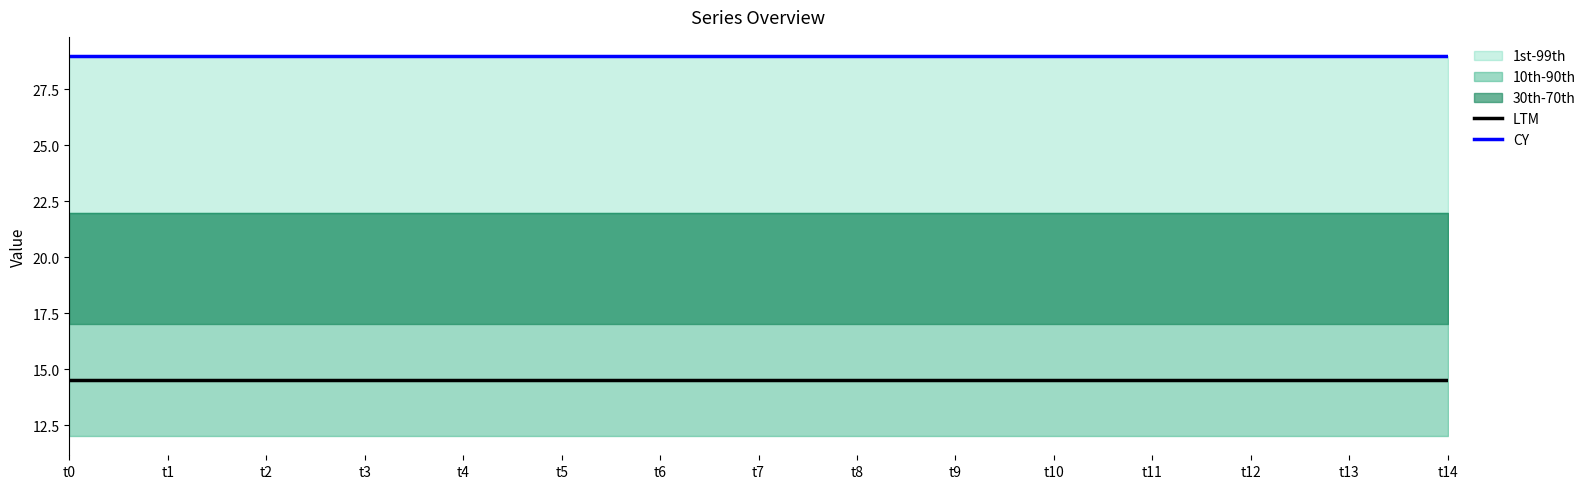

True or false: LTM and CY cross at least once.

False